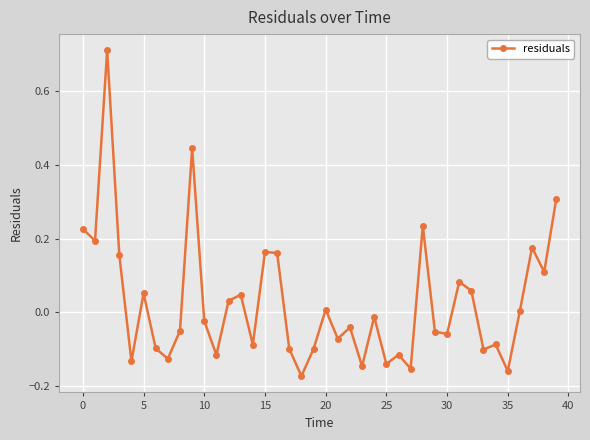

True or false: there are more than 2 points higher than both neighbors.

True